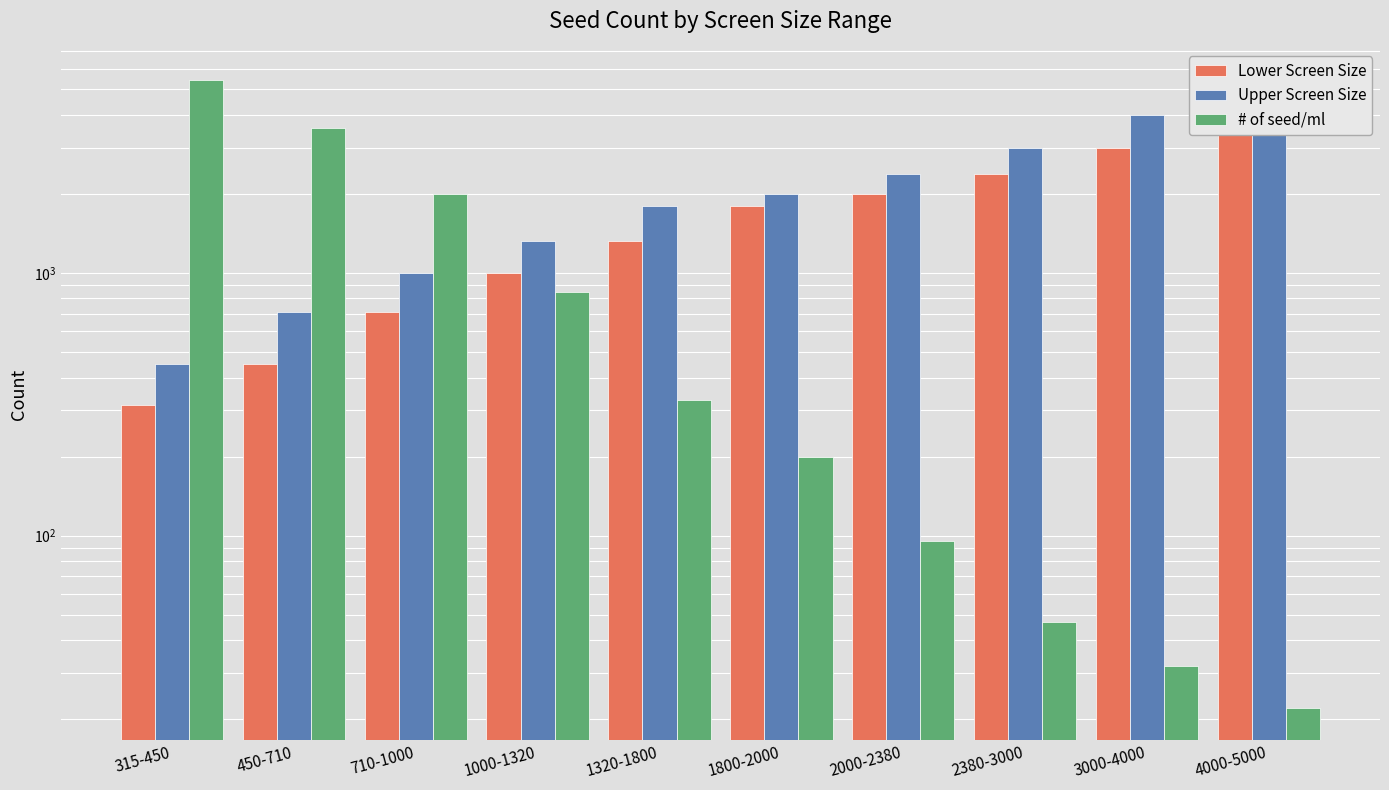

What is the average value of the Lower Screen Size series?

1698